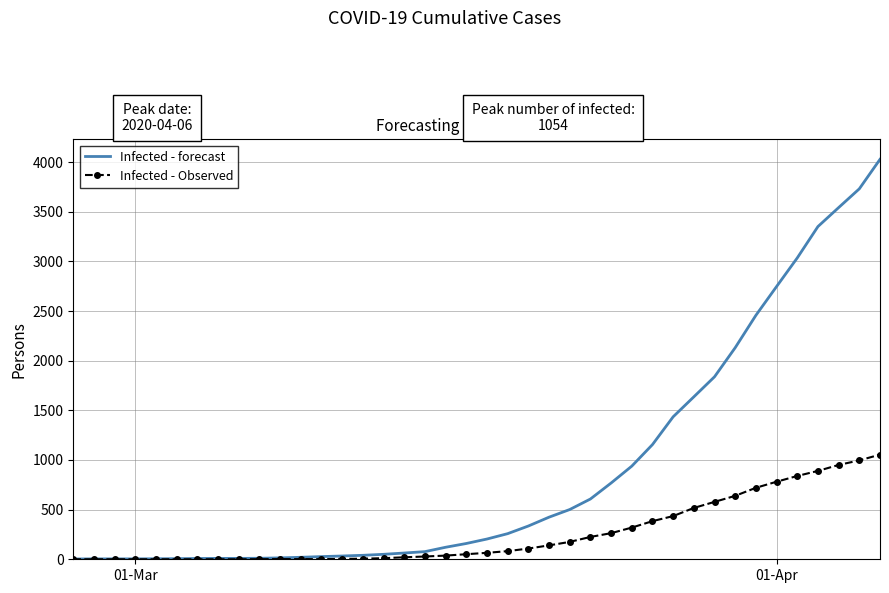

Which series has the largest range (max minus min)?

Infected - forecast